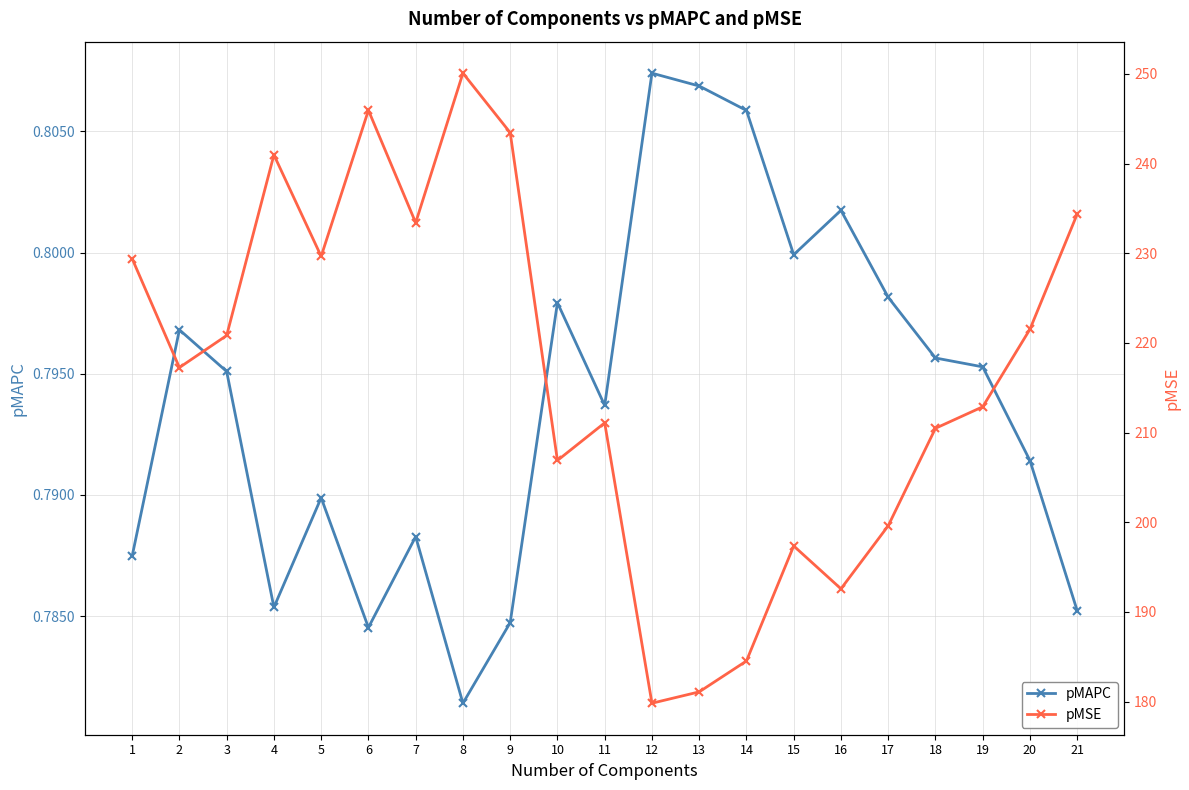

Is it true that pMSE equals 229.4 at 1?

True